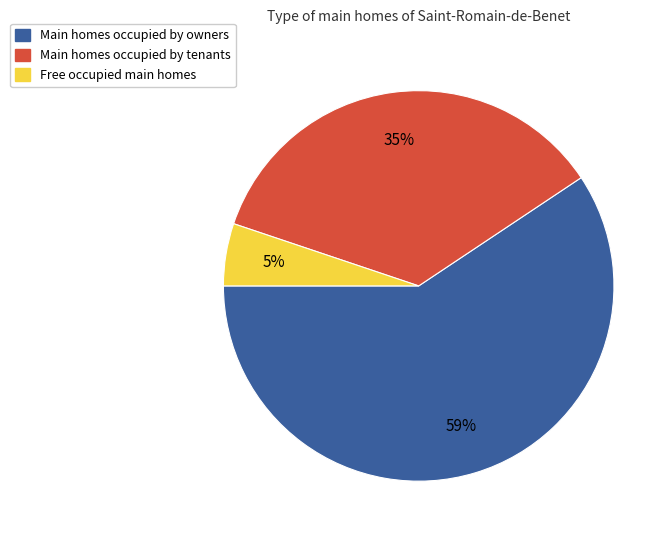

To the nearest percent, what is the average slice percentage?

33%